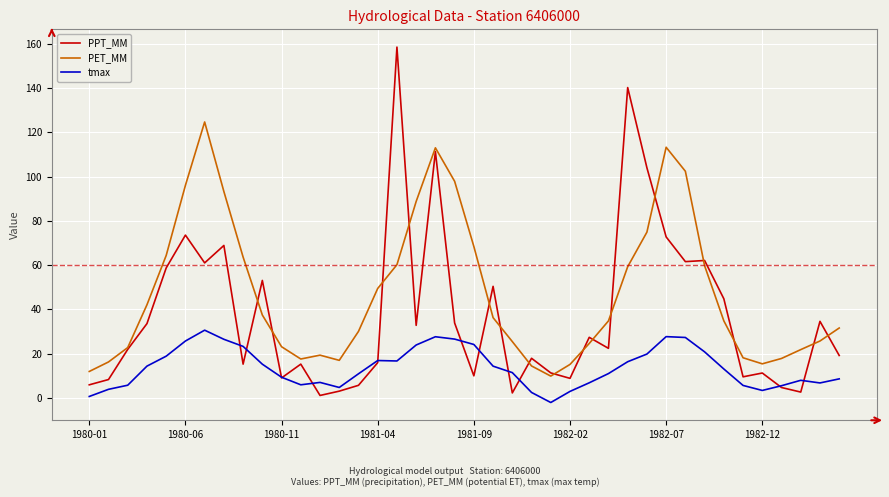

What are all the series names shown in the legend?

PPT_MM, PET_MM, tmax